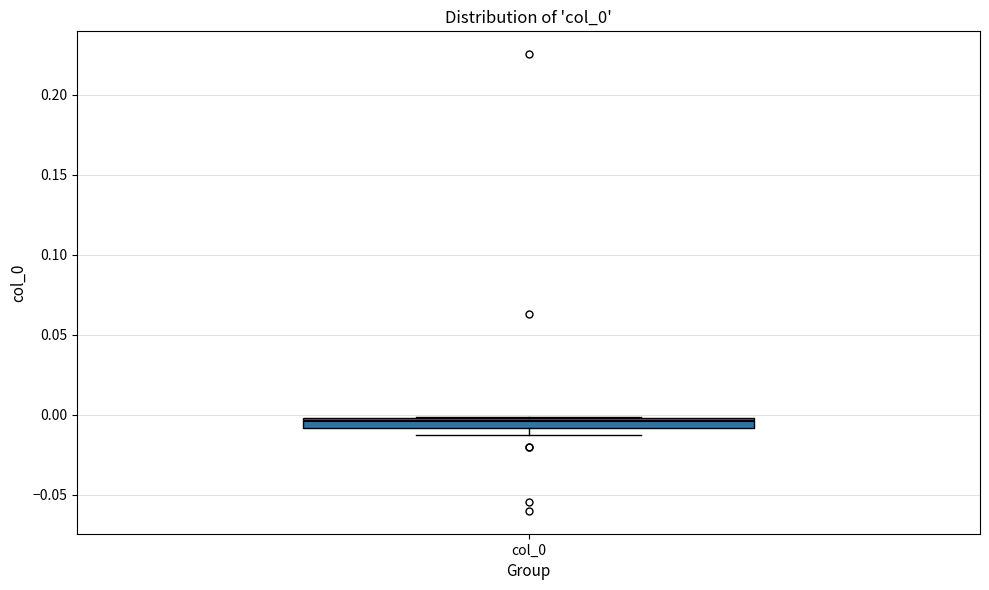

Where is the lower edge of the box for col_0 on the y-axis? The values are not printed on the chart, so give them approximately, as read against the axis.

-0.010